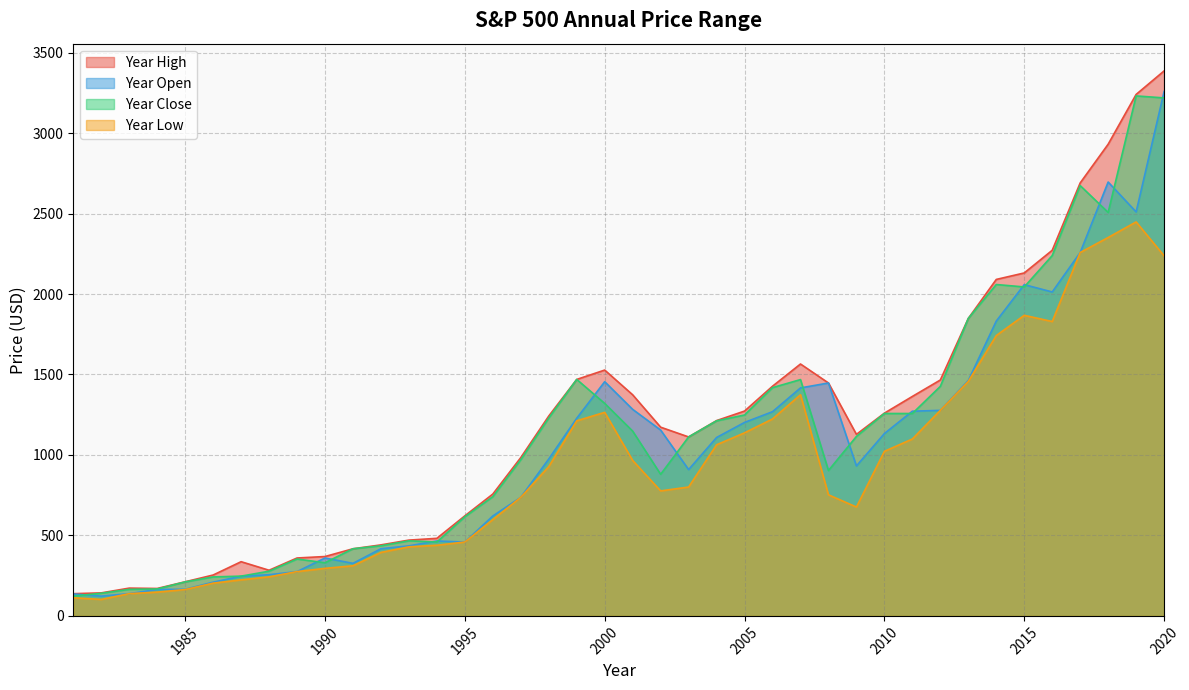

Is the value of Year Open at 1988 greater than the value of Year High at 1985?

Yes